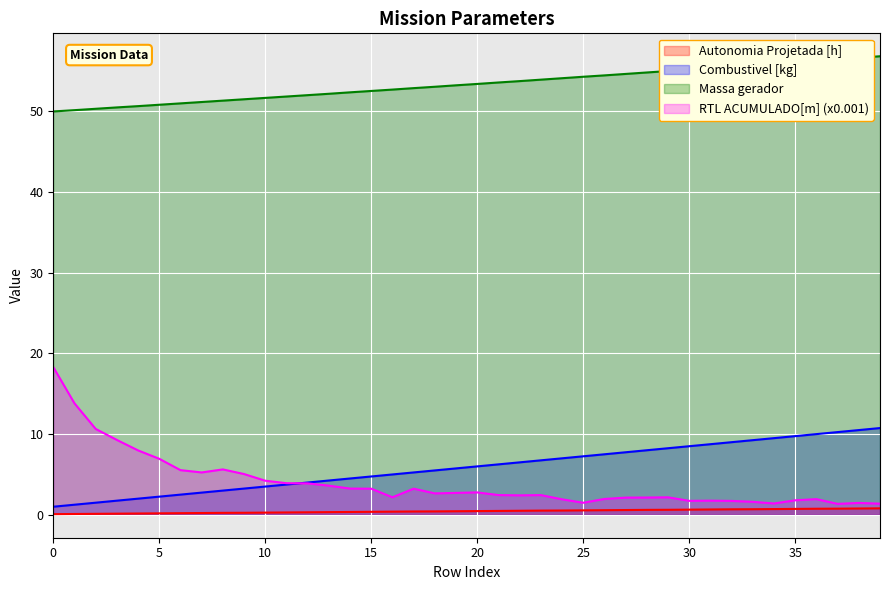

Which series changed the most between 27 and 39?

Combustivel [kg]